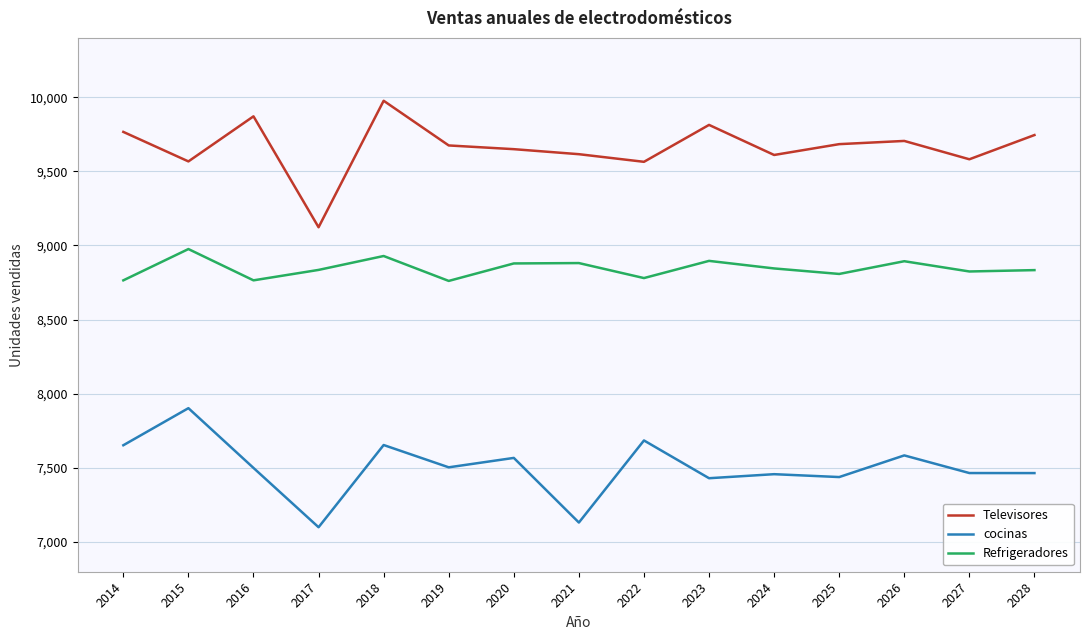

Where does the Refrigeradores series first go above 8835?

2015